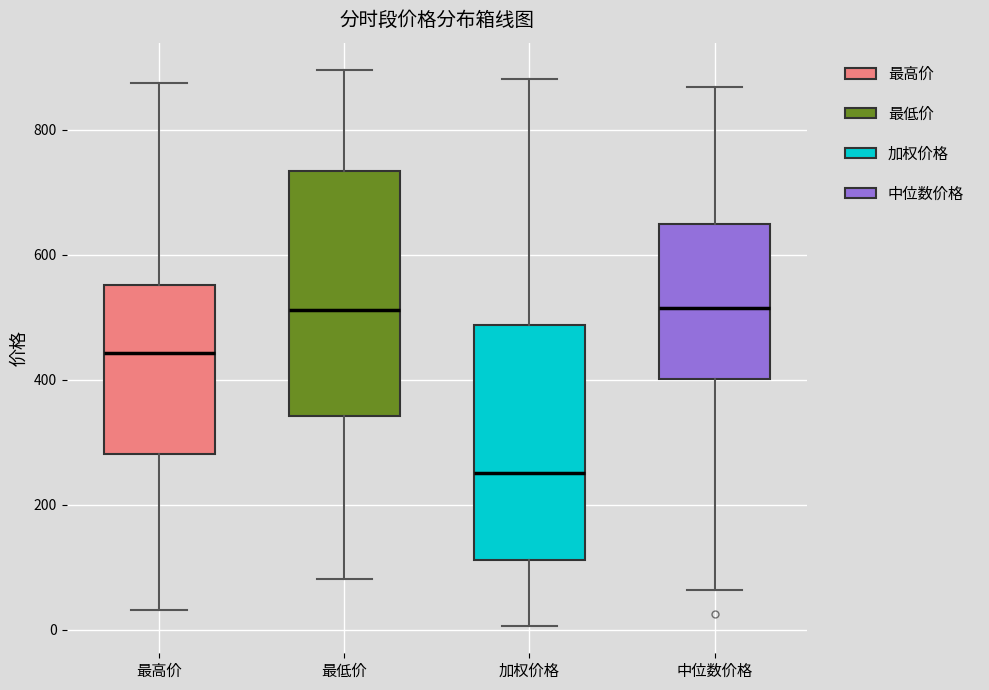

Reading left to right, transcribe this box plot: for each box, give where its median line is, the range the box spans, and where its two whiskers end, as read against the y-axis. The values are not printed on the chart, so give them approximately, as read against the axis.

最高价: median 440, box 280 to 560, whiskers 40 to 880
最低价: median 520, box 340 to 740, whiskers 80 to 900
加权价格: median 260, box 120 to 480, whiskers 0 to 880
中位数价格: median 520, box 400 to 640, whiskers 60 to 860